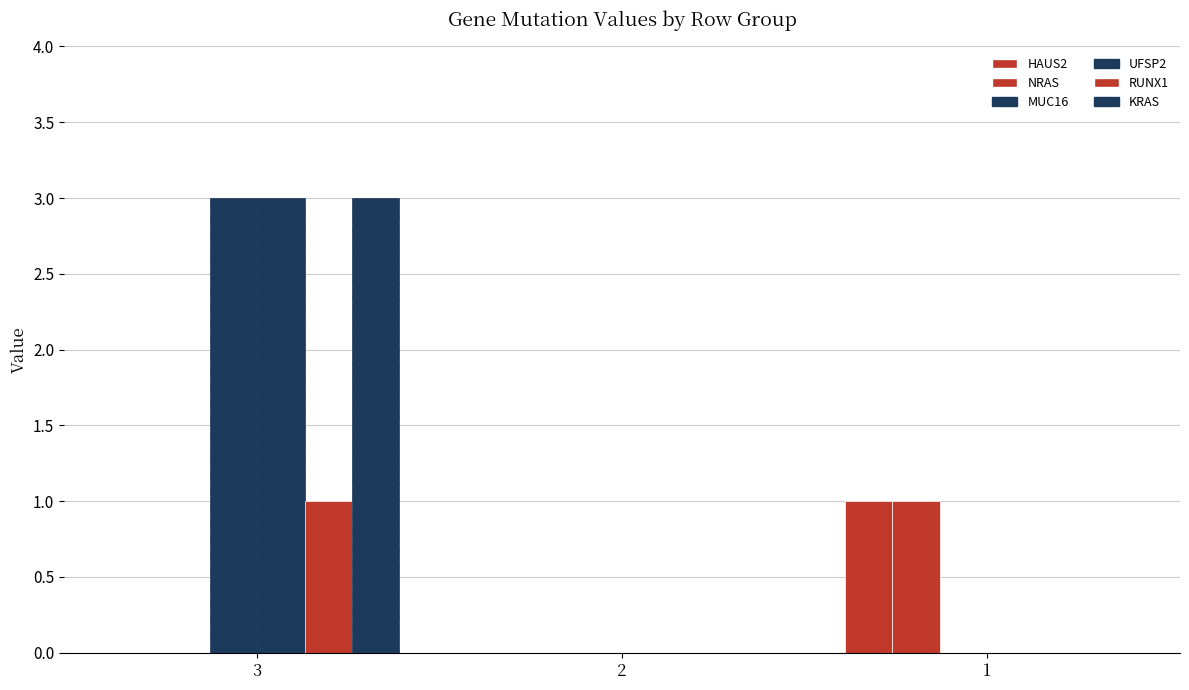

Between 3 and 2, which series saw the biggest shift?

MUC16